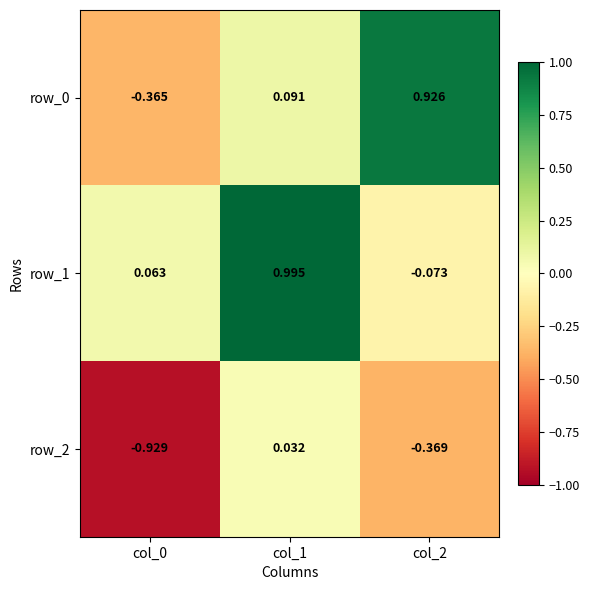

How many data points does each series have?

3